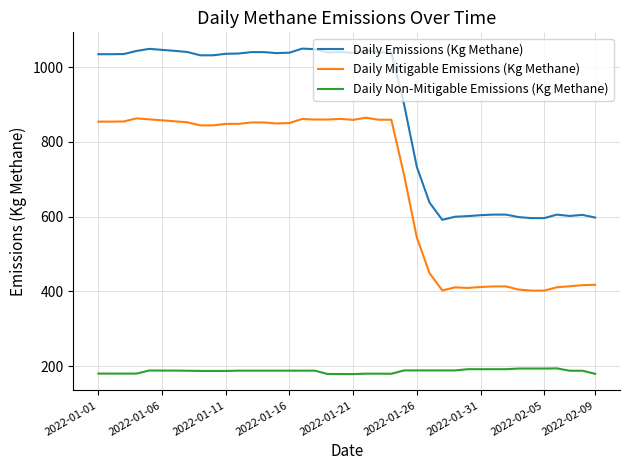

Rank the series by their average value, from highest to lowest.

Daily Emissions (Kg Methane), Daily Mitigable Emissions (Kg Methane), Daily Non-Mitigable Emissions (Kg Methane)